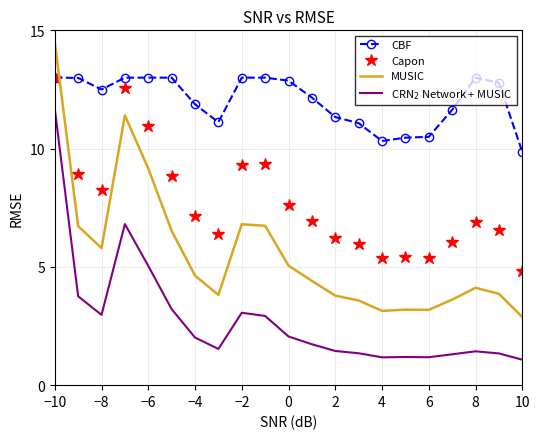

True or false: MUSIC and CBF cross at least once.

True